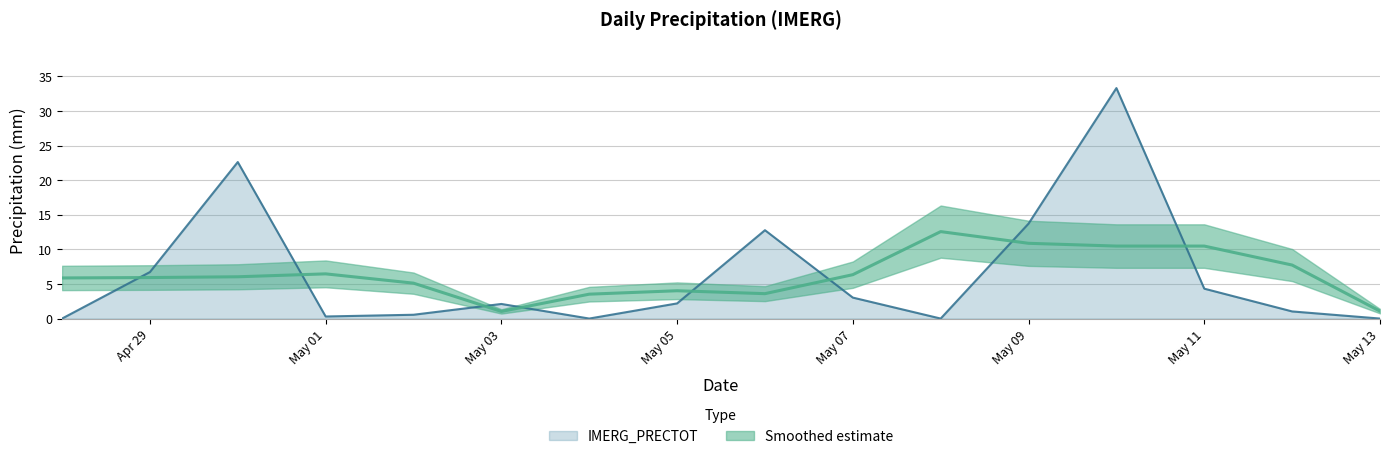

The value of IMERG_PRECTOT at Apr 29 is 9.0. True or false?

False